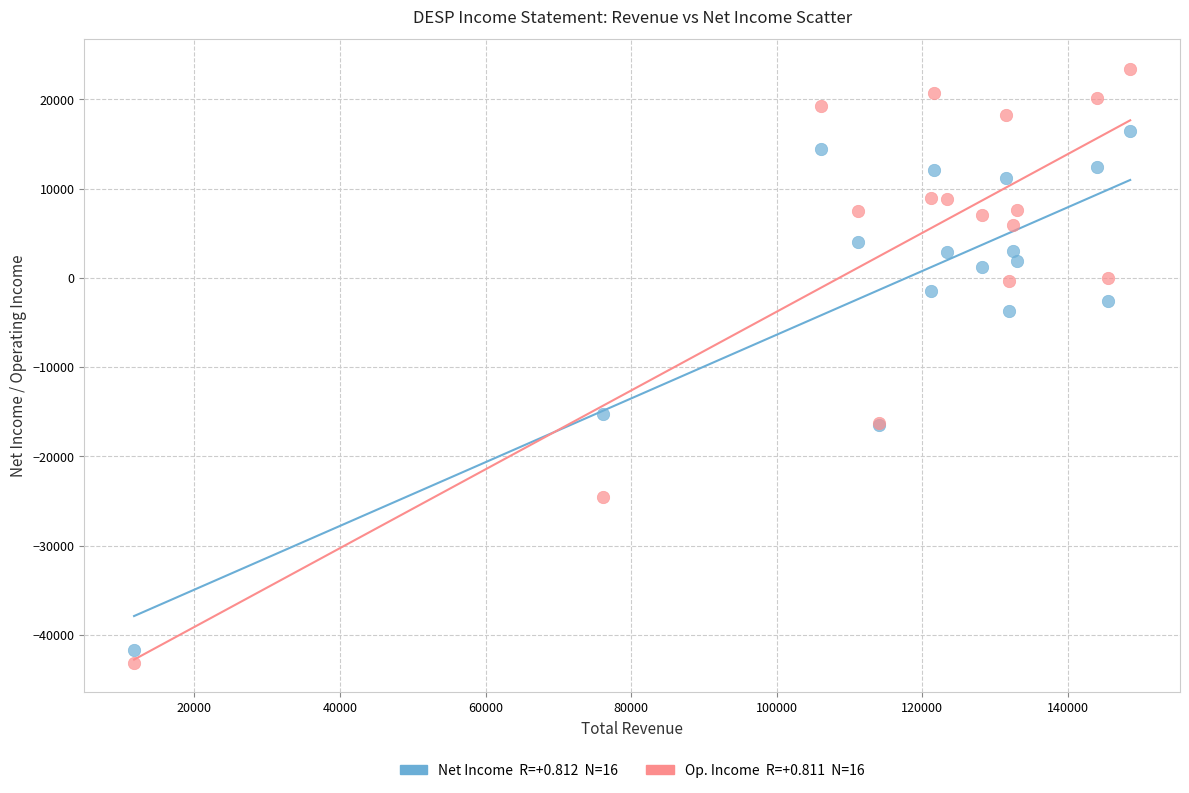

Across all series, what Y value is closest to -9850?

-15200